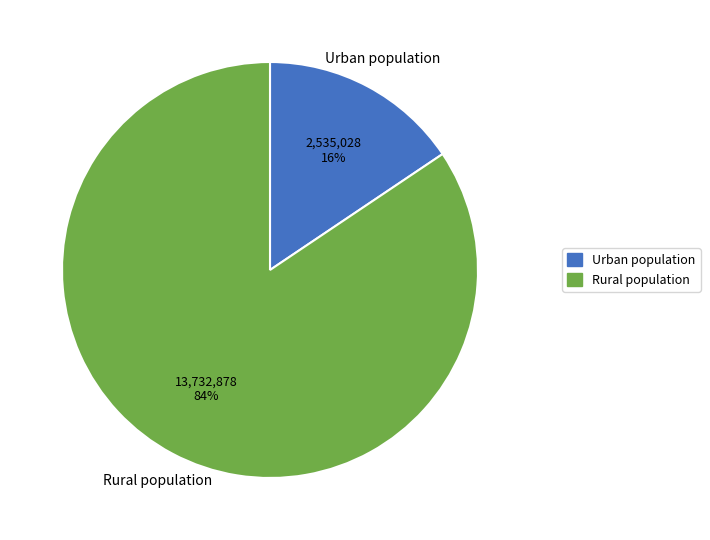

To the nearest percent, what is the average slice percentage?

50%